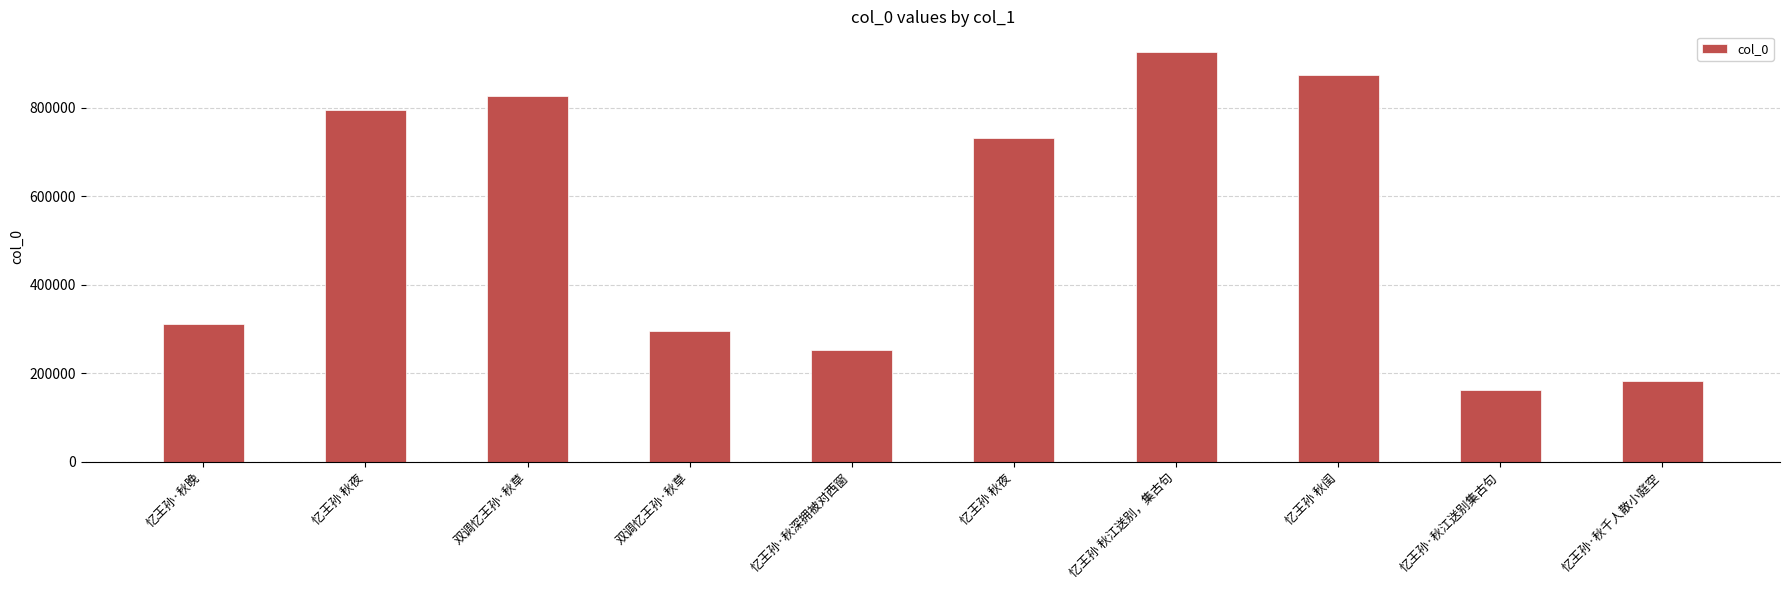

Count the number of categories in the chart.

10